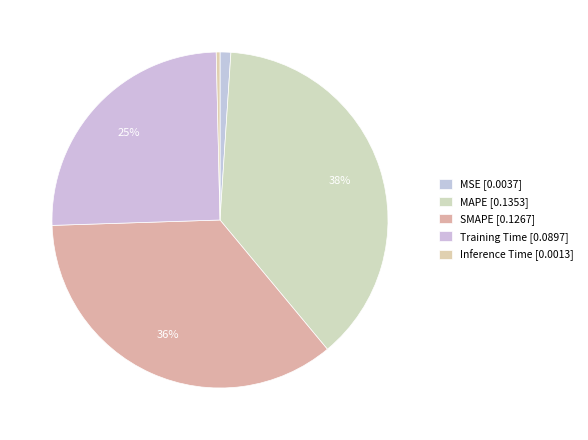

To the nearest percent, what portion does SMAPE represent?

36%